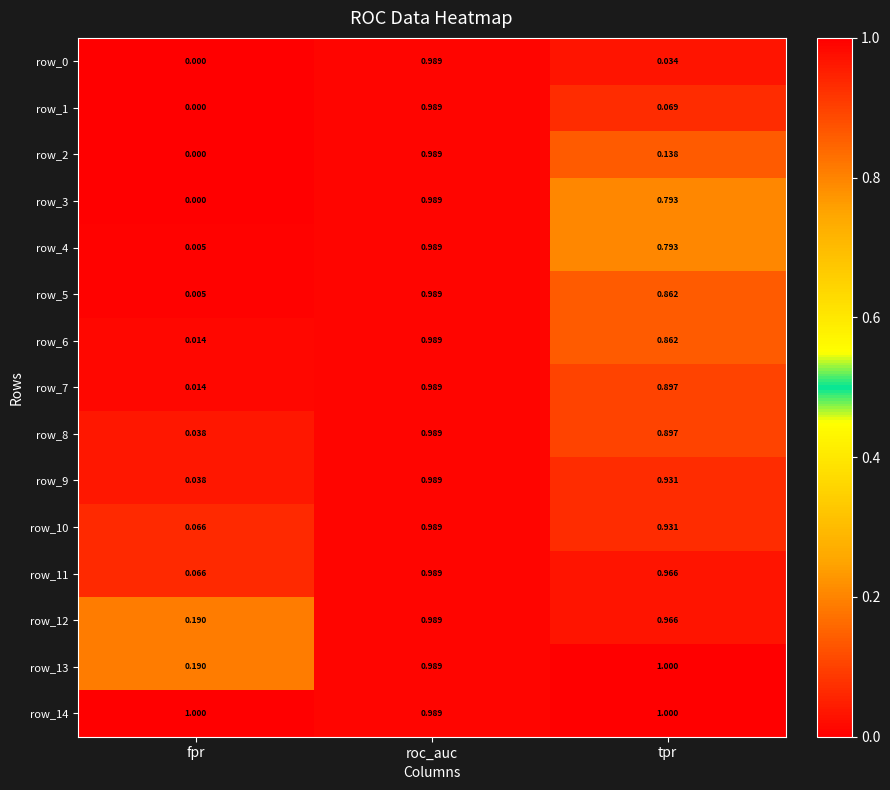

Rank the categories by row_6 value from highest to lowest.

roc_auc, tpr, fpr